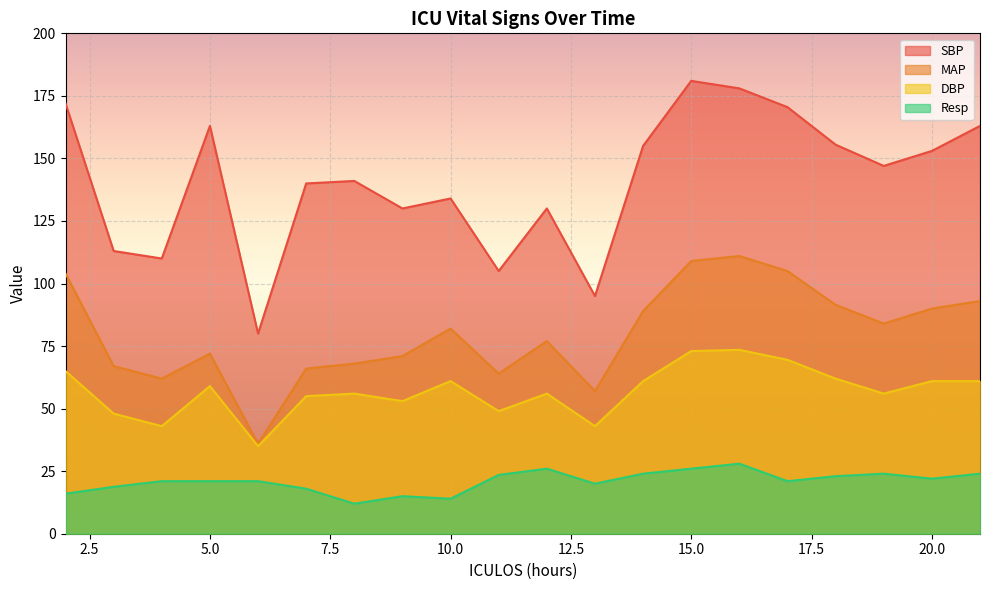

In DBP, how many points are higher than both neighbors (excluding endpoints)?

5